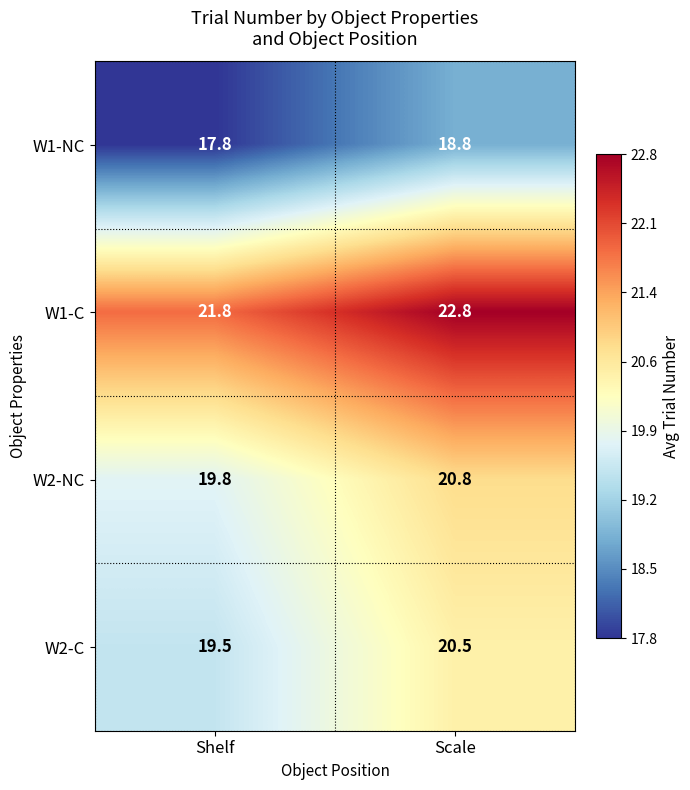

Where does the W1-C series first go above 22?

Scale